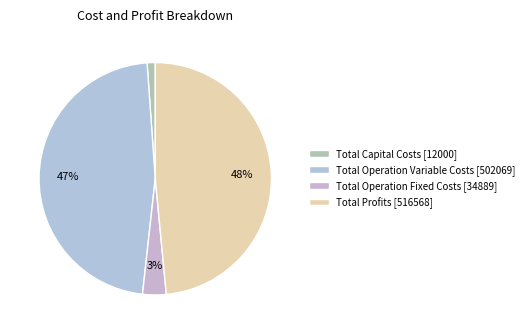

How many segments does this pie chart have?

4